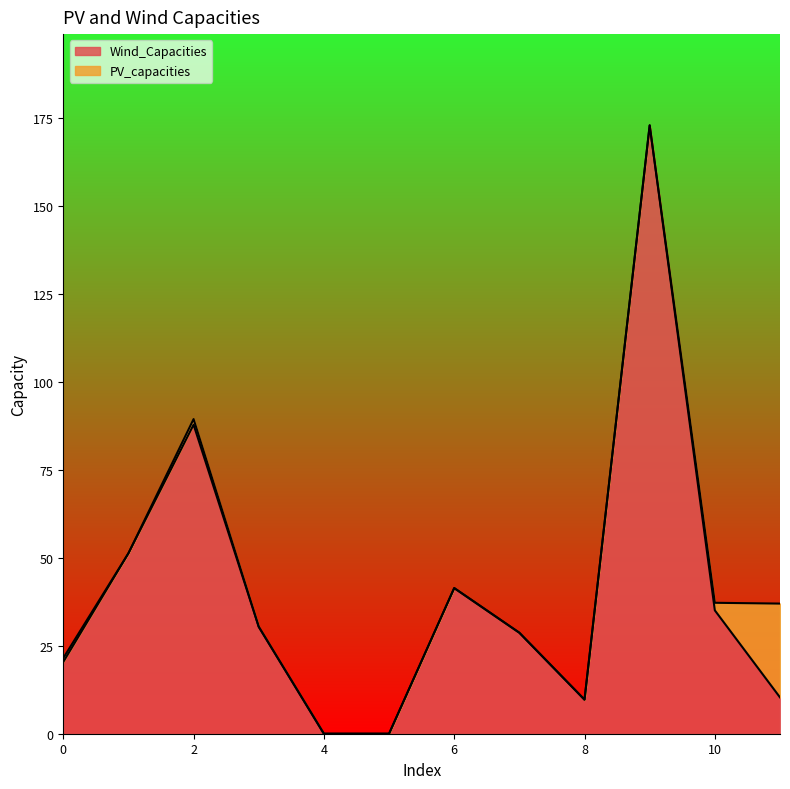

What is the sum of the values at 5 and 11?

10.3